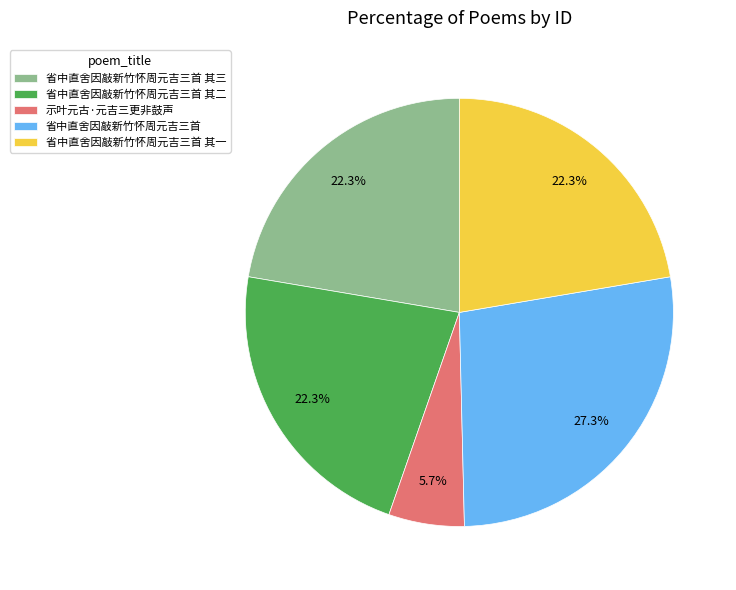

To the nearest percent, what portion does 省中直舍因敲新竹怀周元吉三首 represent?

27%